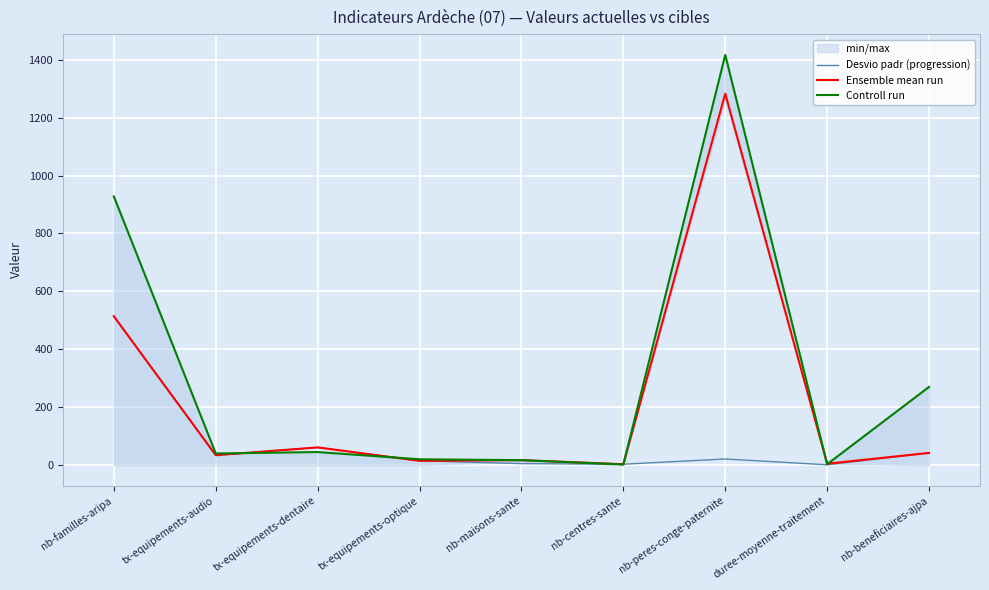

At which category does the chart reach its peak across all series?

nb-peres-conge-paternite